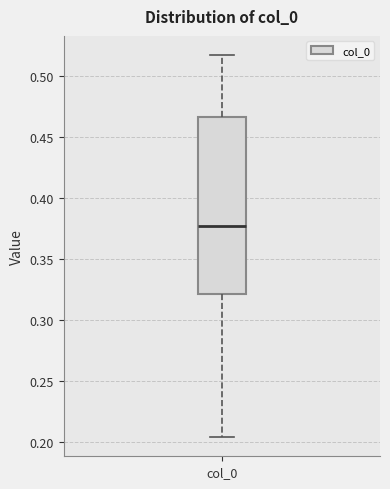

Transcribe this box plot: give where the median line is, the range the box spans, and where the two whiskers end, as read against the y-axis. The values are not printed on the chart, so give them approximately, as read against the axis.

median 0.375, box 0.320 to 0.465, whiskers 0.205 to 0.515